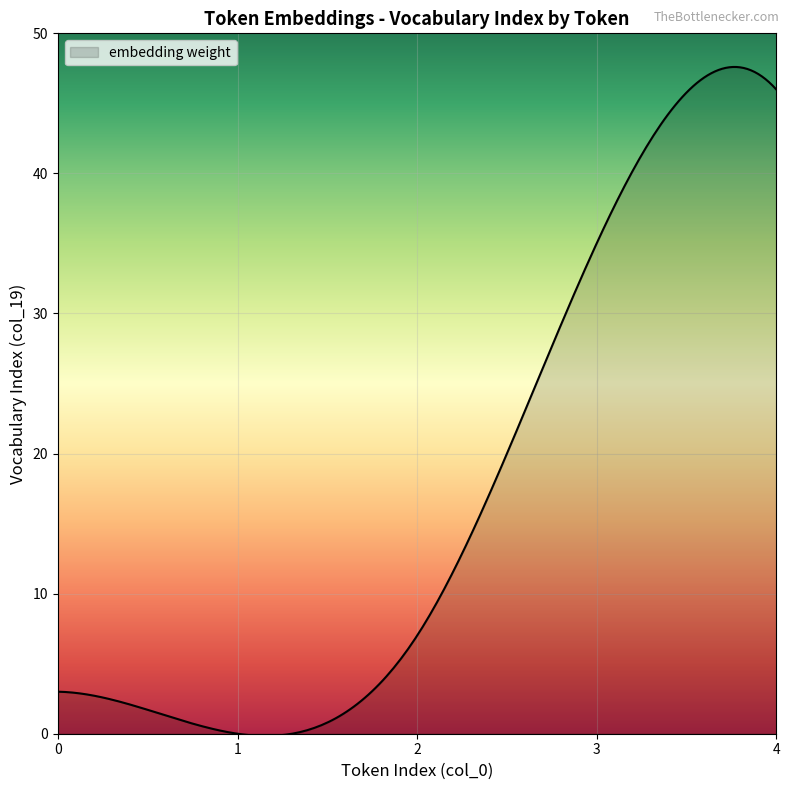

What is the greatest value displayed?

47.6